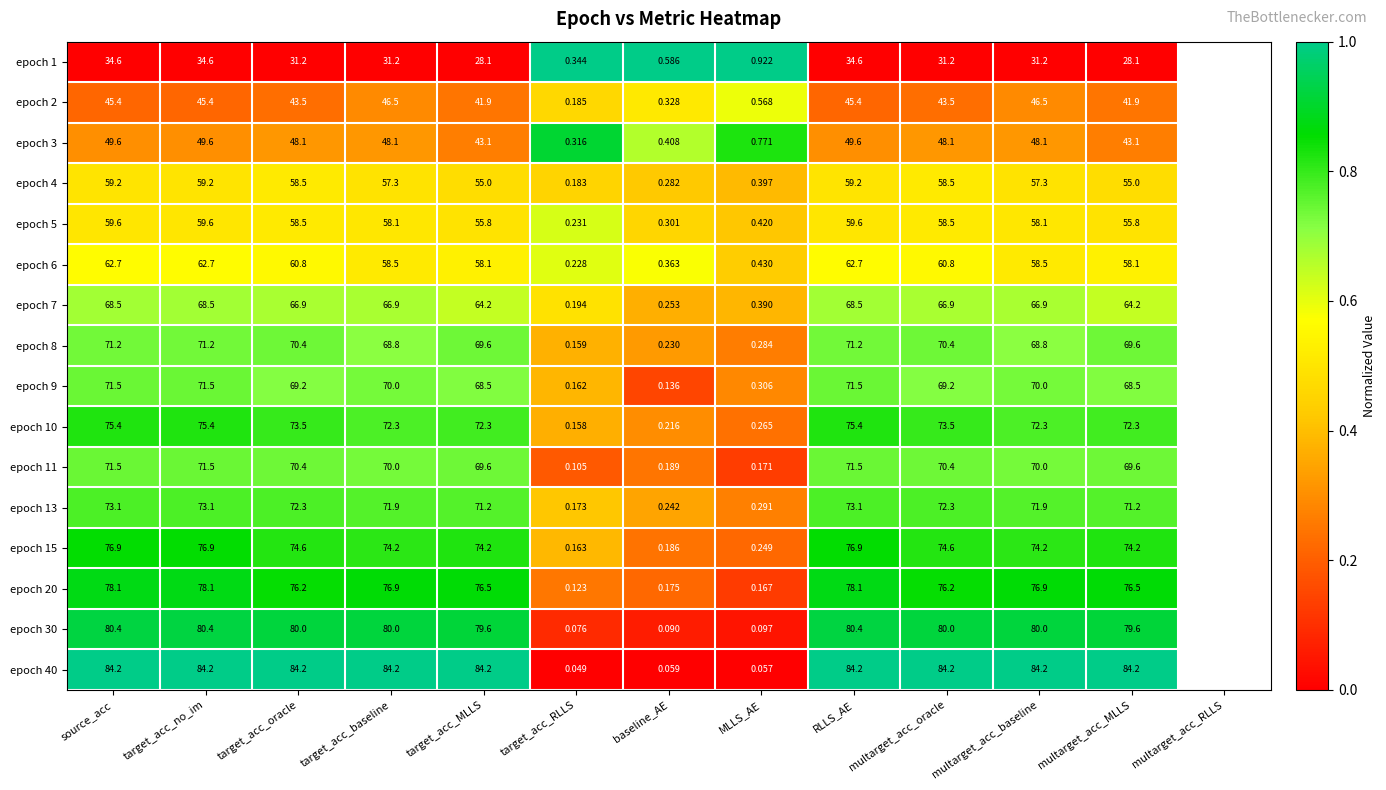

At which label does epoch 20 first exceed 76?

source_acc